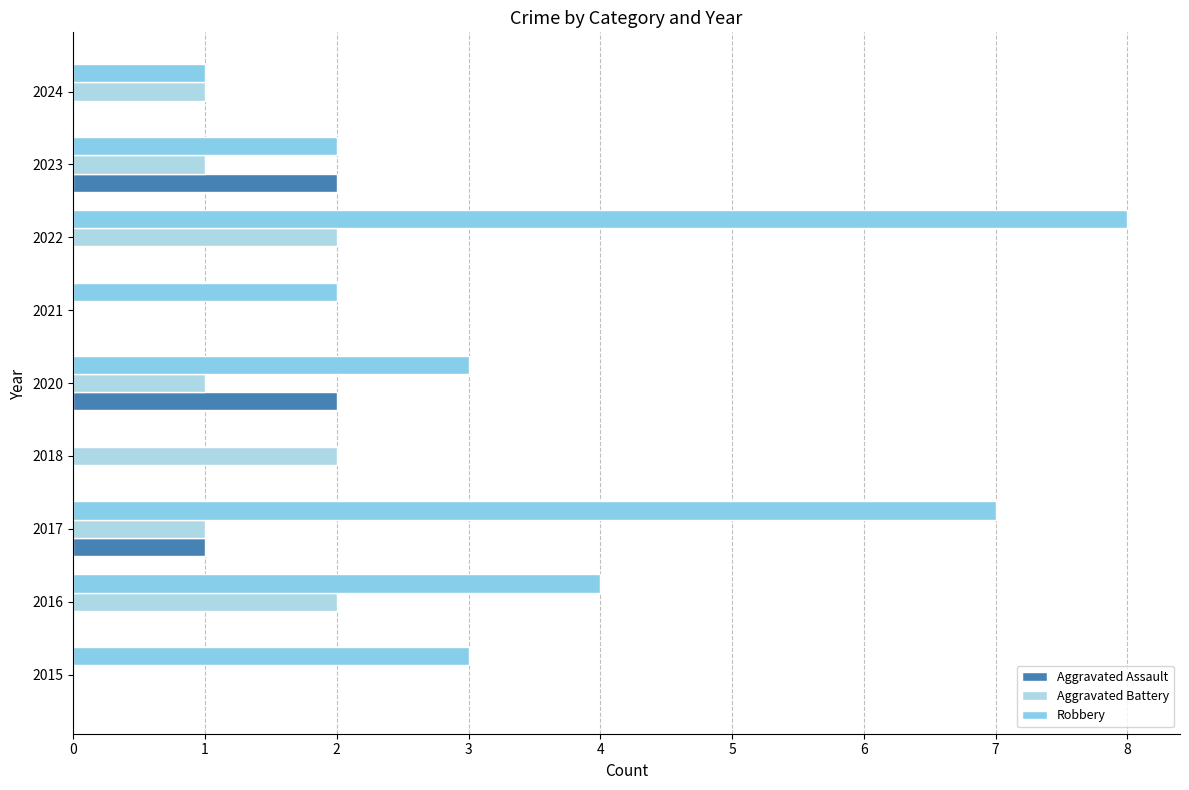

List the labels in order of Aggravated Assault value, largest first.

2020, 2023, 2017, 2015, 2016, 2018, 2021, 2022, 2024